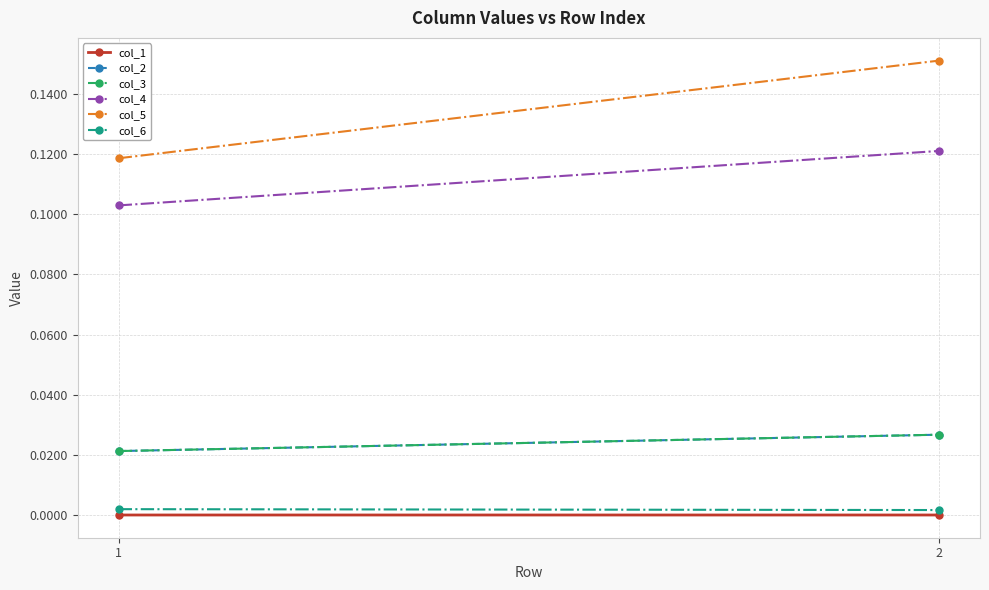

Which series has the widest spread of values?

col_5